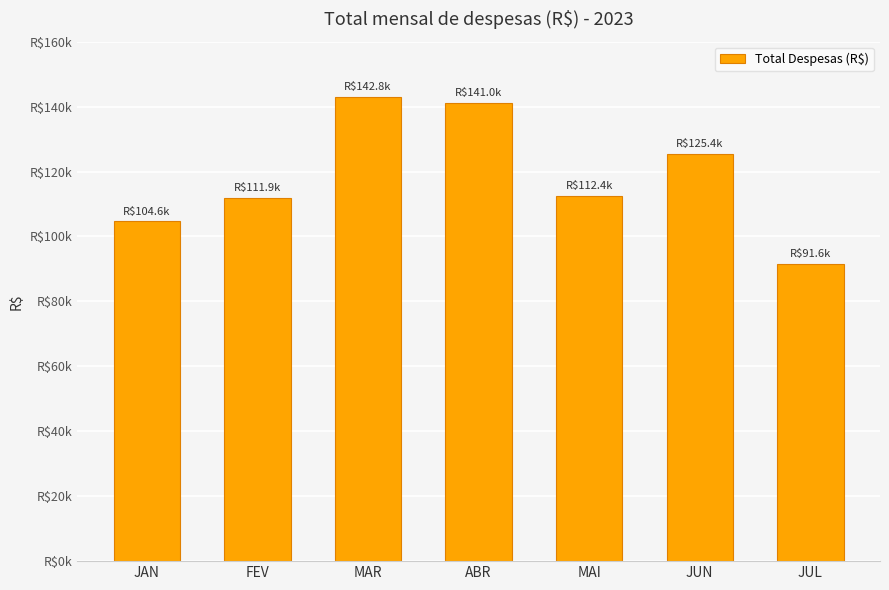

Rank the categories by value from lowest to highest.

JUL, JAN, FEV, MAI, JUN, ABR, MAR